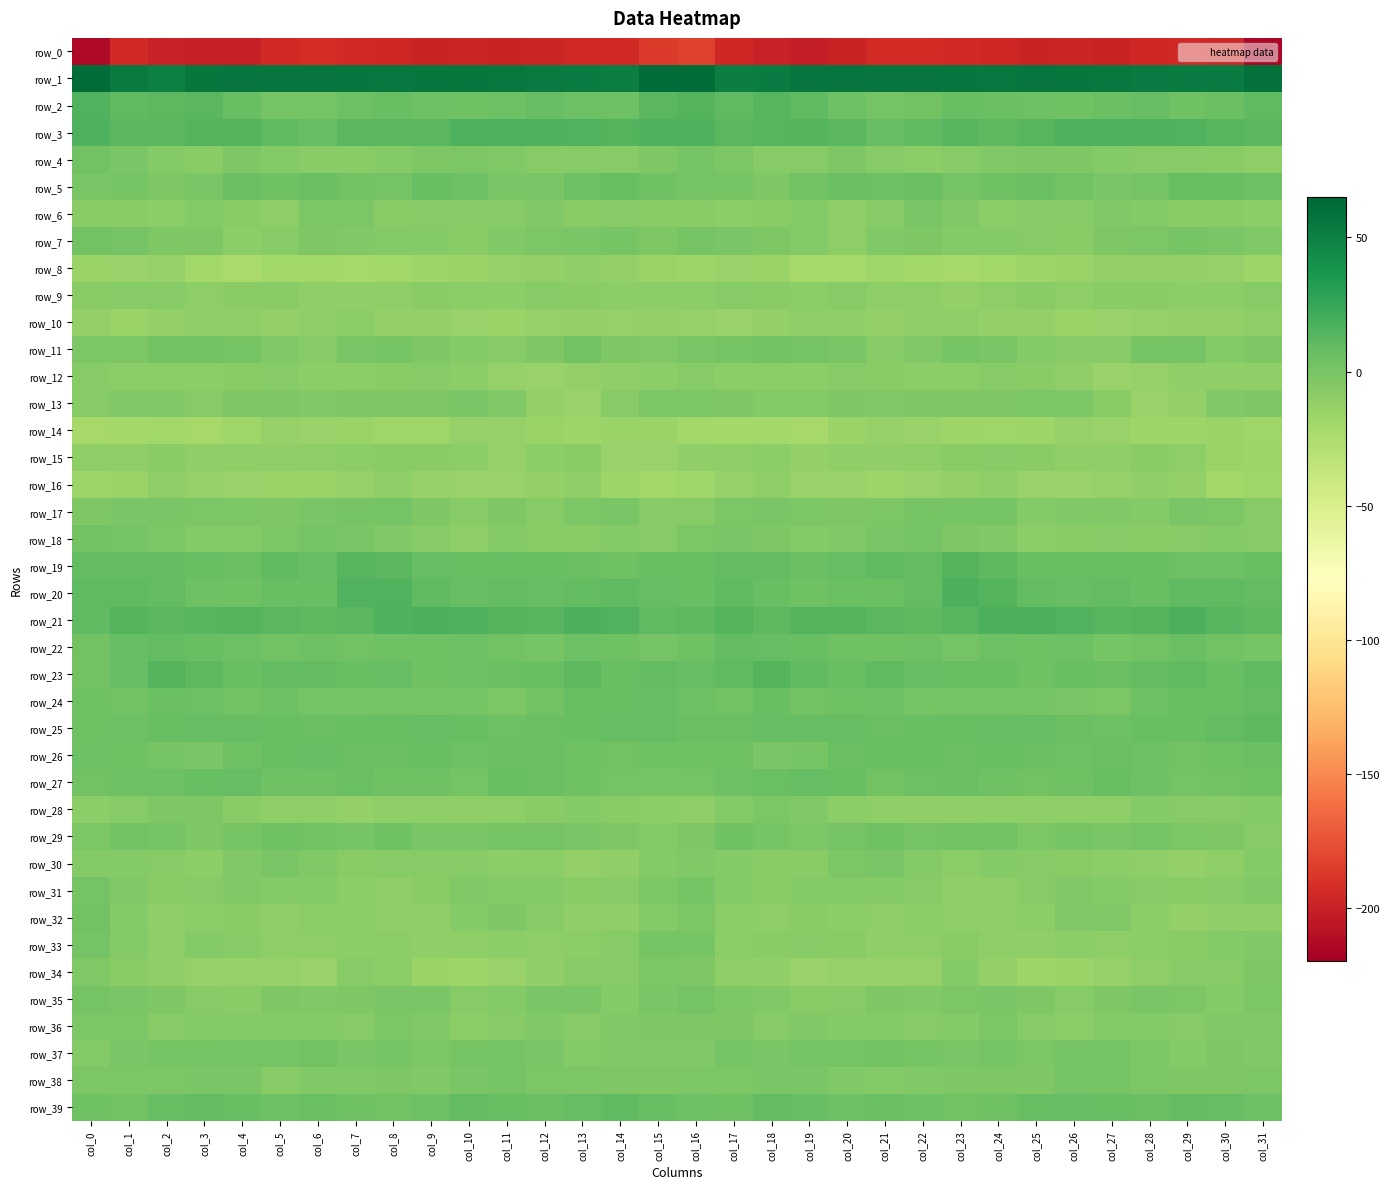

The row_36 series shows -2.1 at col_1. True or false?

True